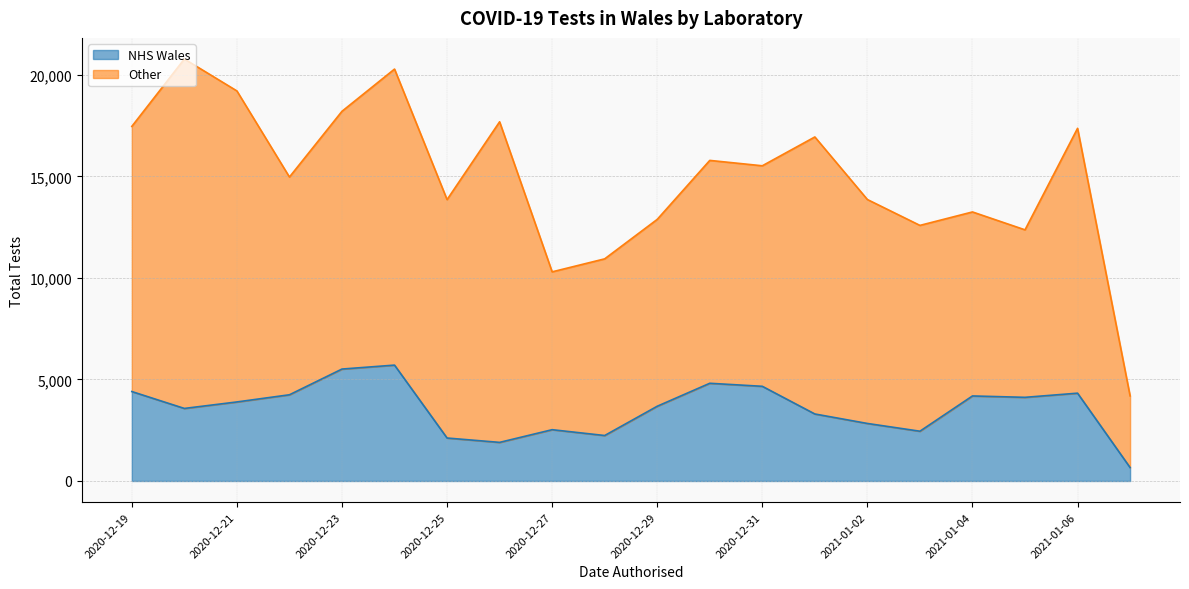

Between 2021-01-06 and 2020-12-30, which series saw the biggest shift?

Other